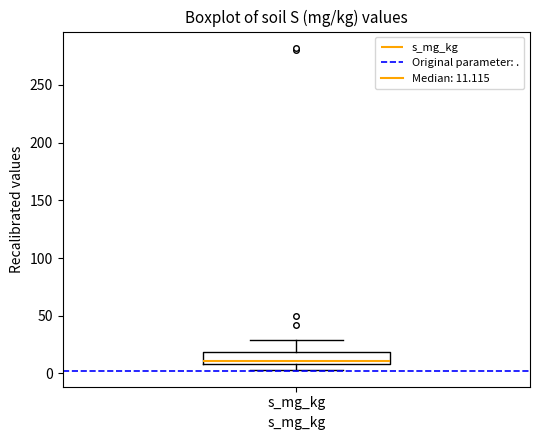

Where is the lower edge of the box for s_mg_kg on the y-axis? The values are not printed on the chart, so give them approximately, as read against the axis.

10